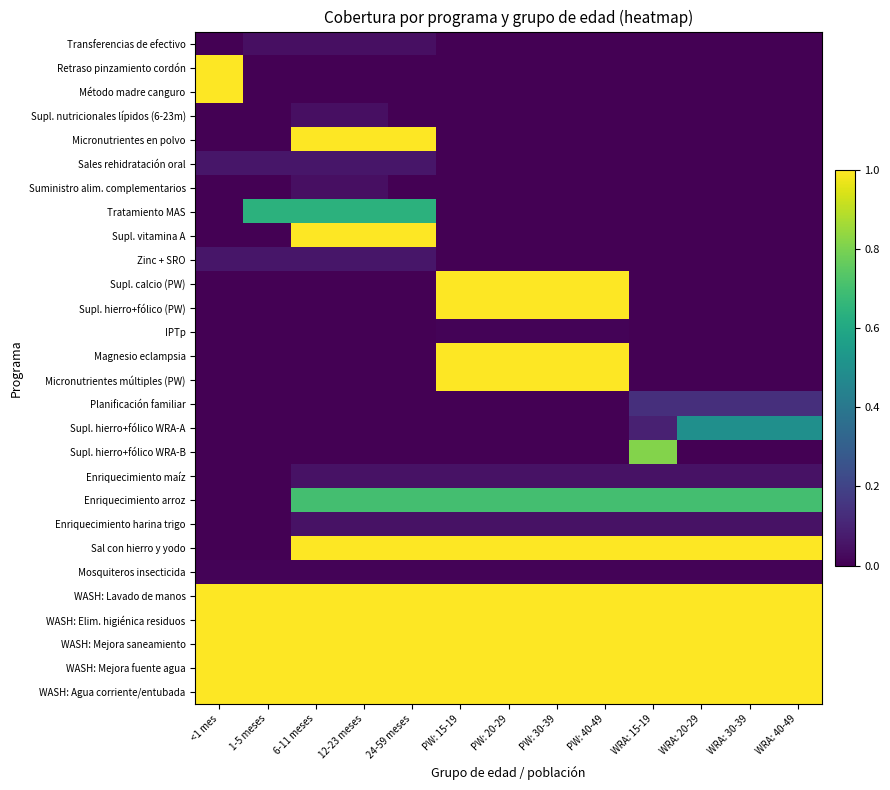

Which series has the largest total across all categories?

WASH: Lavado de manos